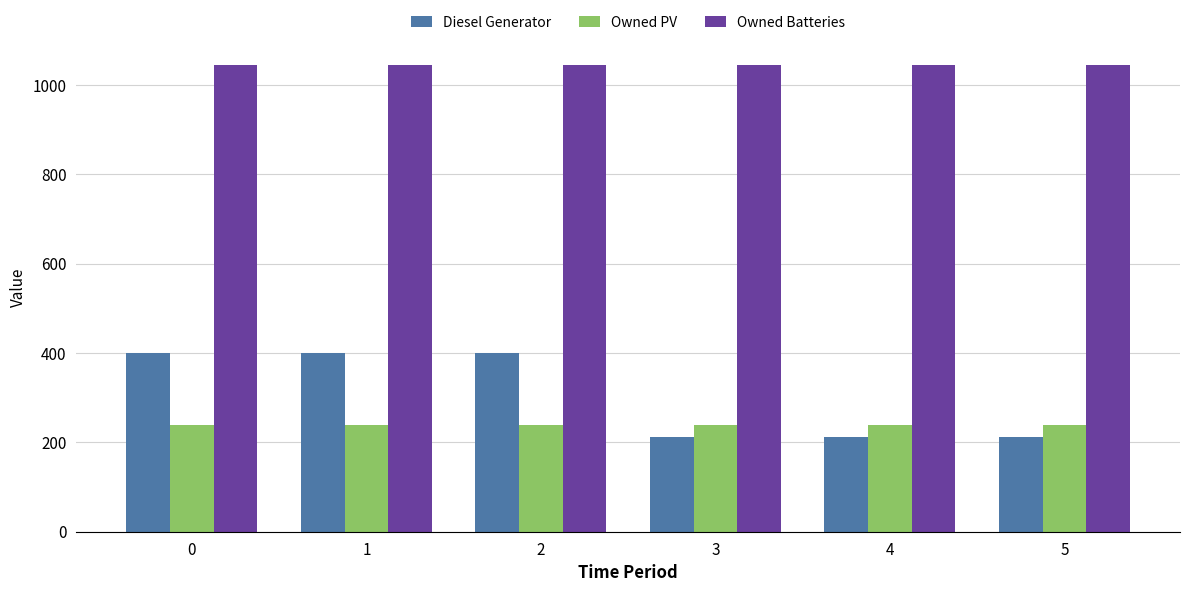

What is the value of the Owned PV bar at the 4th from the left?

238